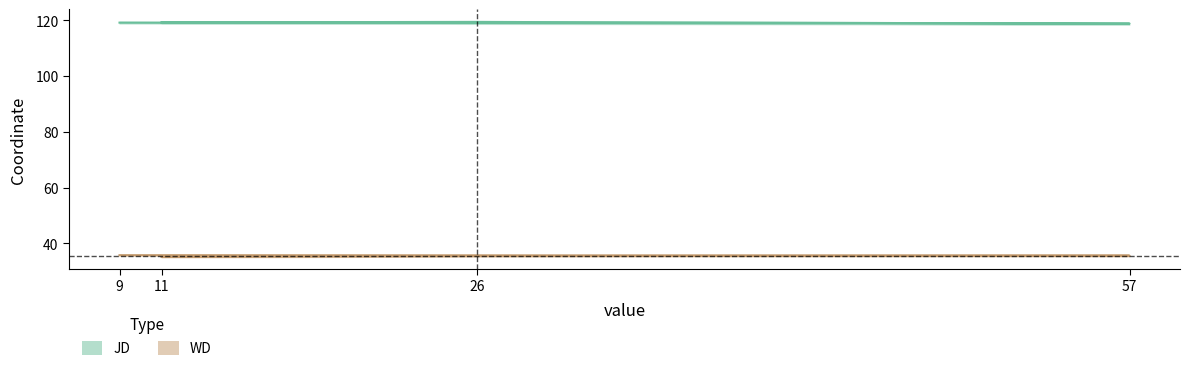

What are all the series names shown in the legend?

JD, WD